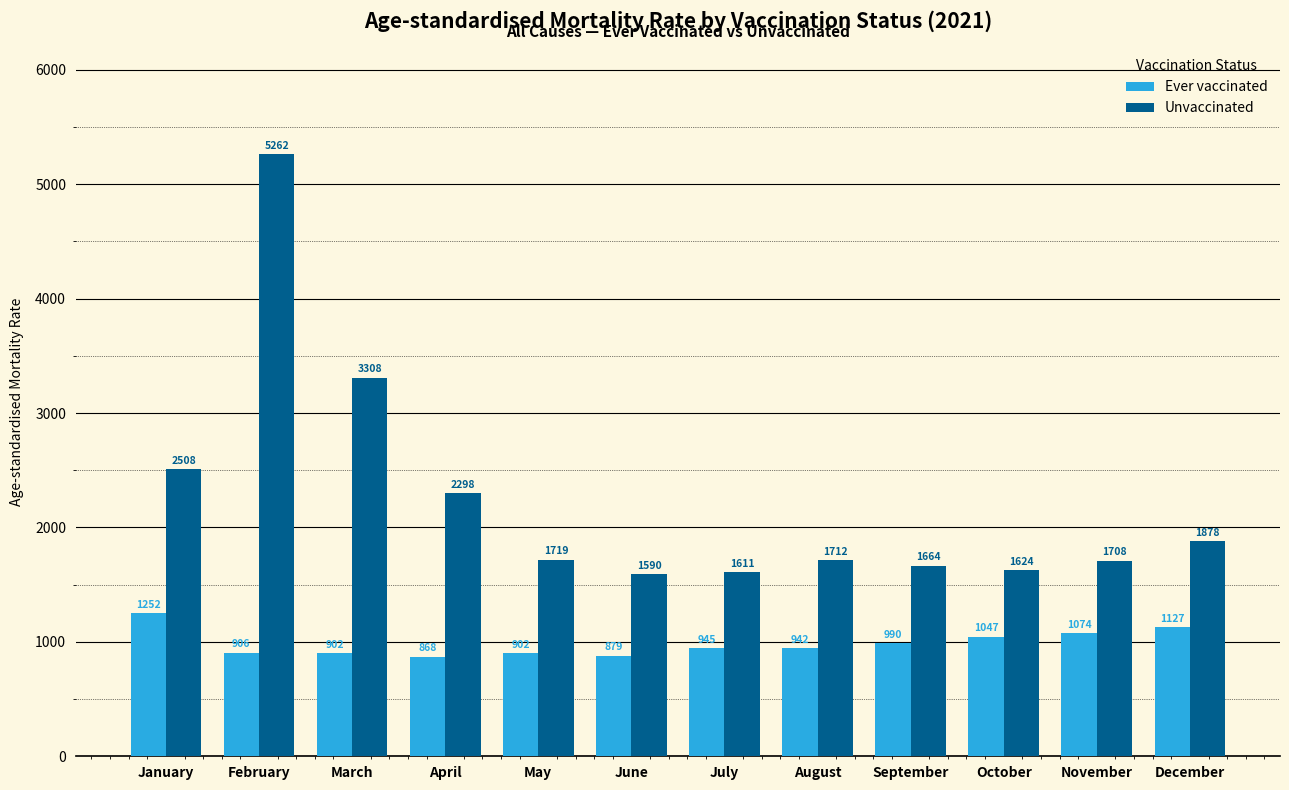

What is the approximate value of Ever vaccinated at November?

1073.9